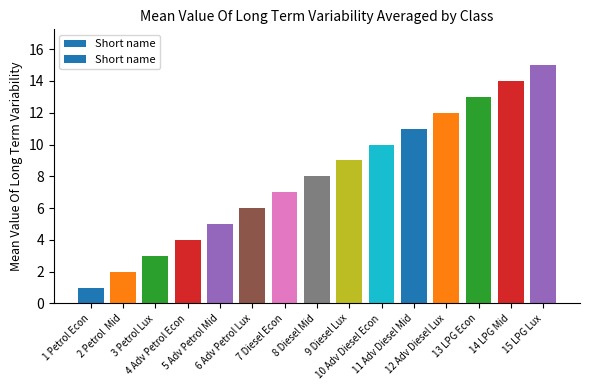

What position from the right is 2 Petrol  Mid?

14